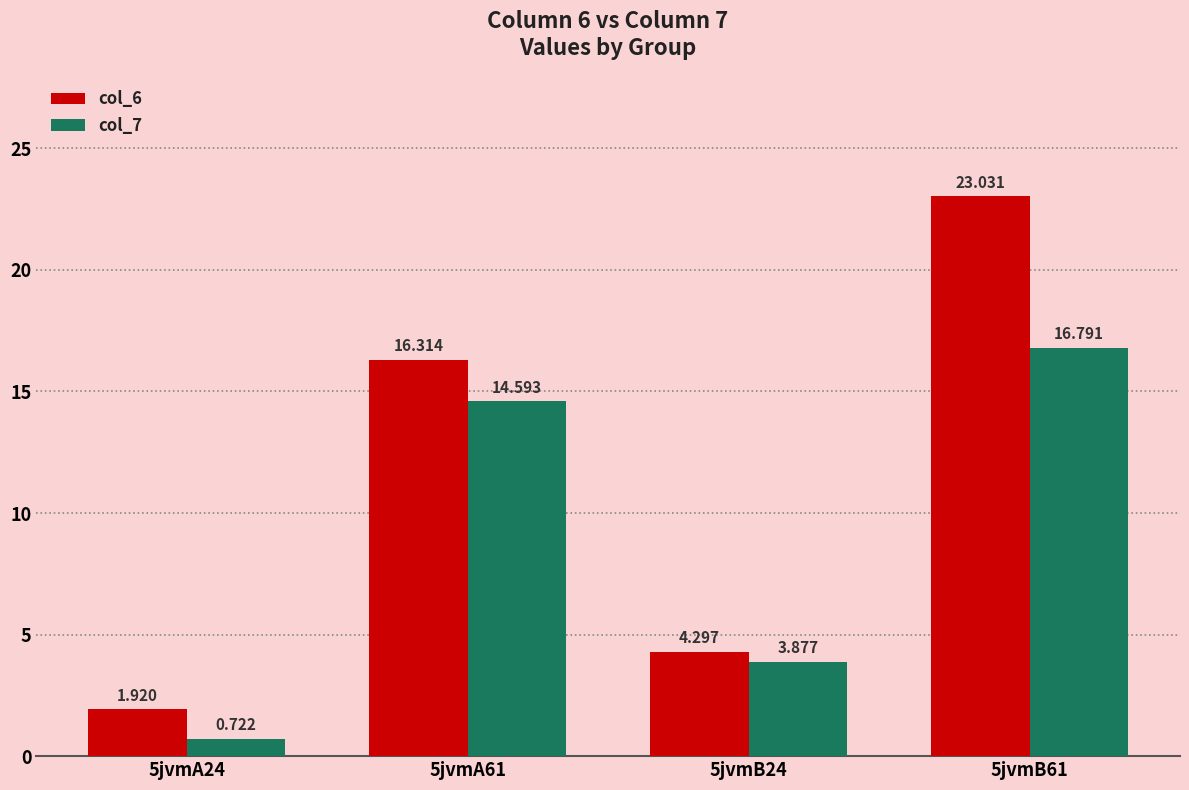

What is the label of the 3rd bar from the right?

5jvmA61